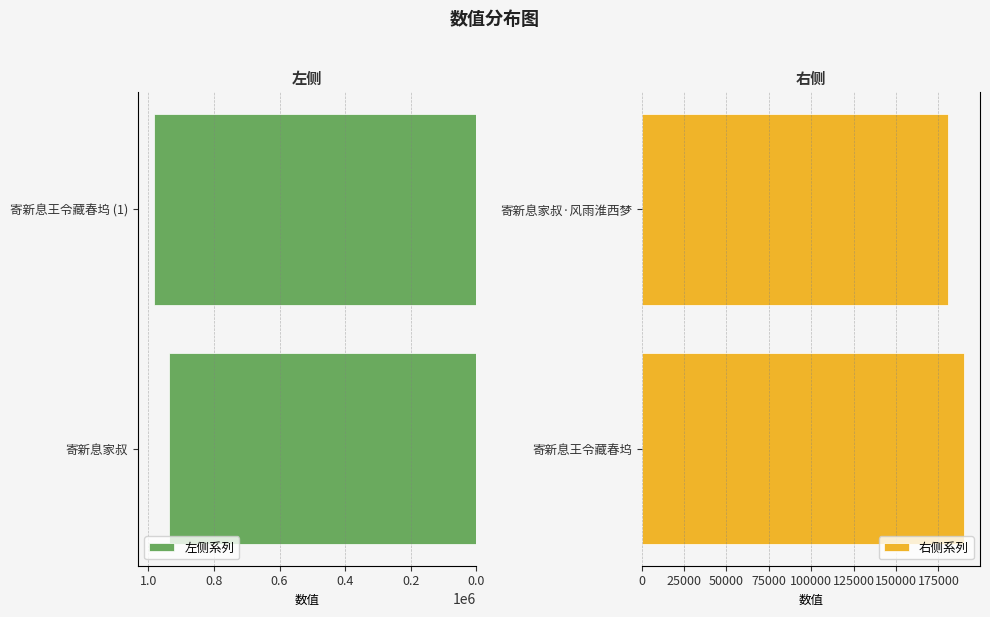

Reading left to right, what are all the values shown in this chart?

左侧系列: 937997	982512
右侧系列: 189978	180868